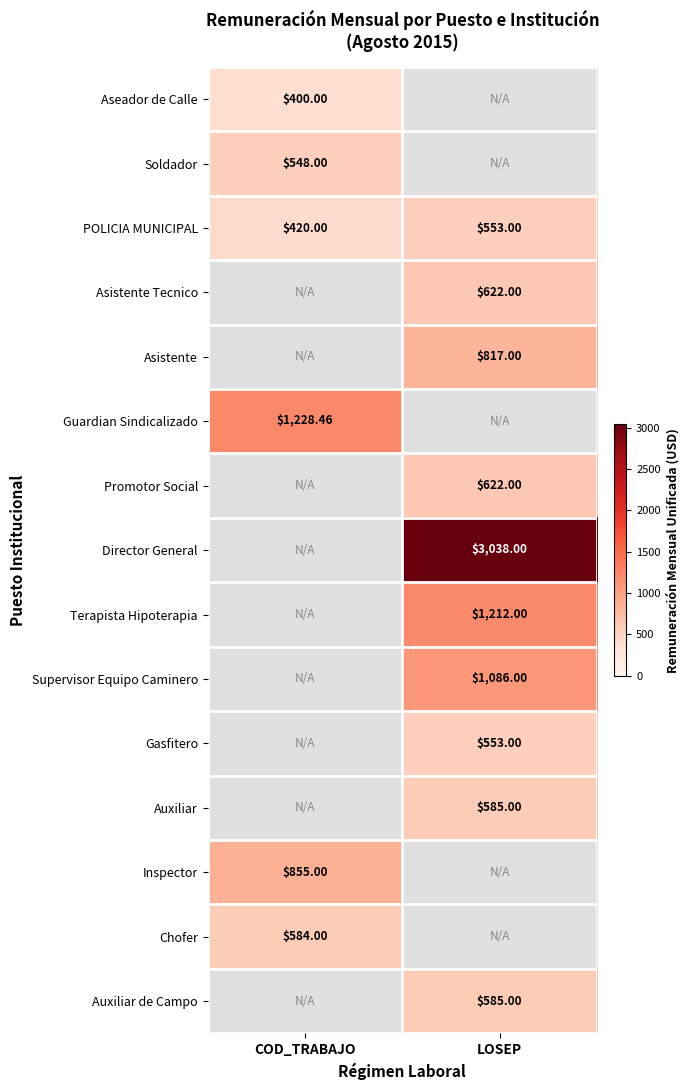

List the labels in order of POLICIA MUNICIPAL value, largest first.

LOSEP, COD_TRABAJO